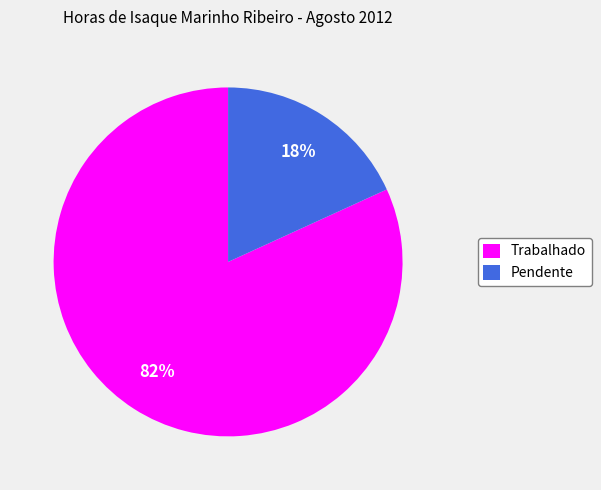

To the nearest percent, what percentage of the pie is Trabalhado?

82%